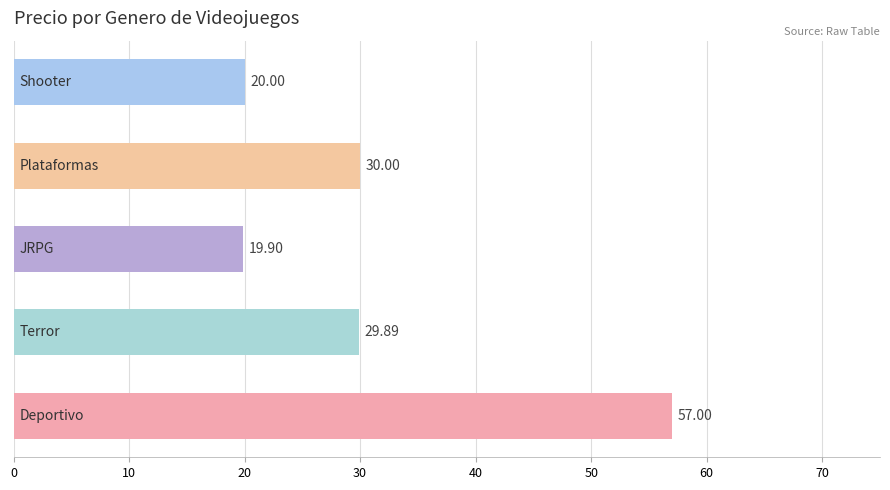

What is the sum of all values?

156.8